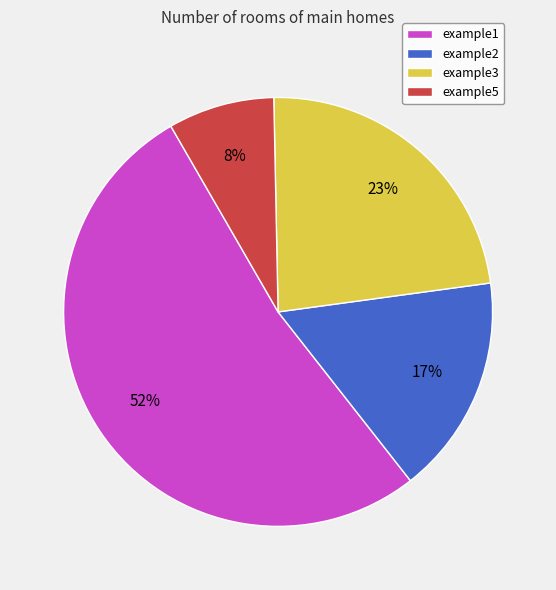

How many slices are in this pie chart?

4